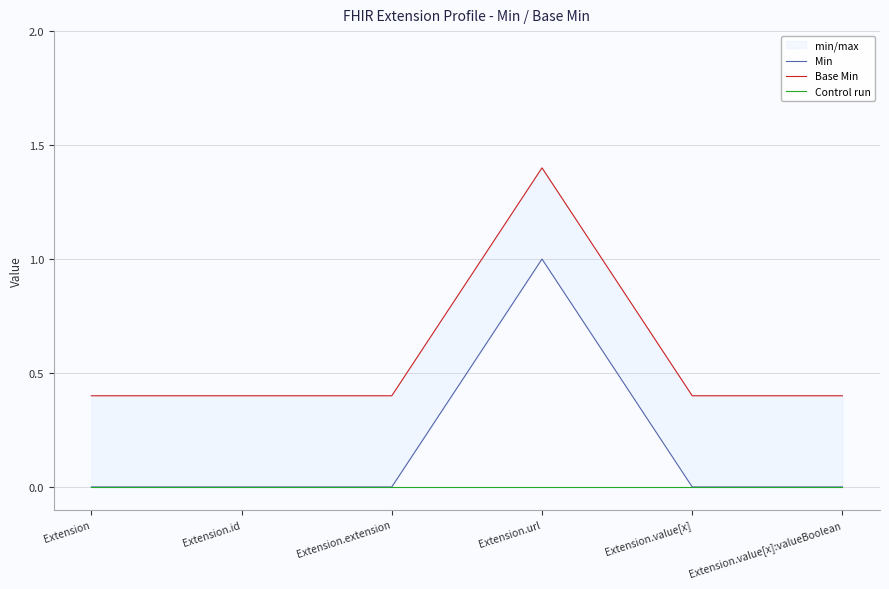

Is the value of Min at Extension.url greater than the value of Base Min at Extension?

Yes